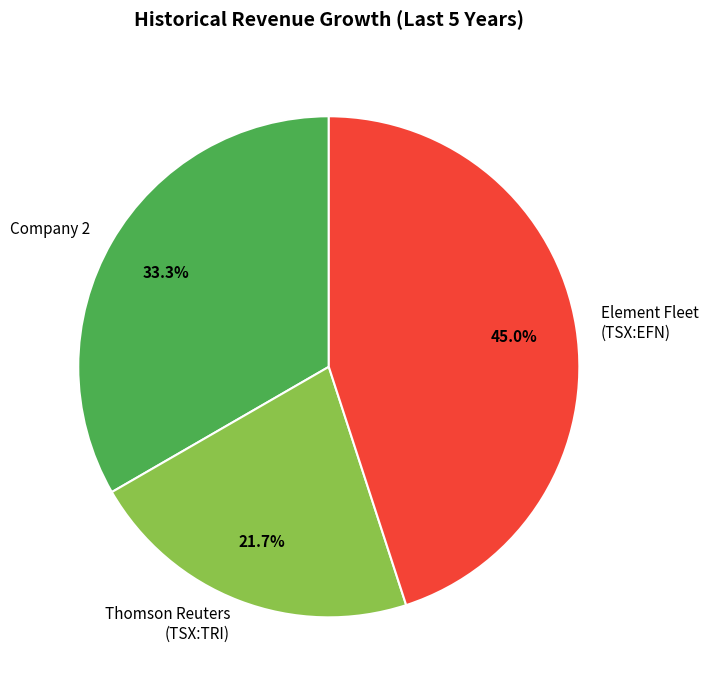

What is the largest slice in the pie chart?

Element Fleet (TSX:EFN)